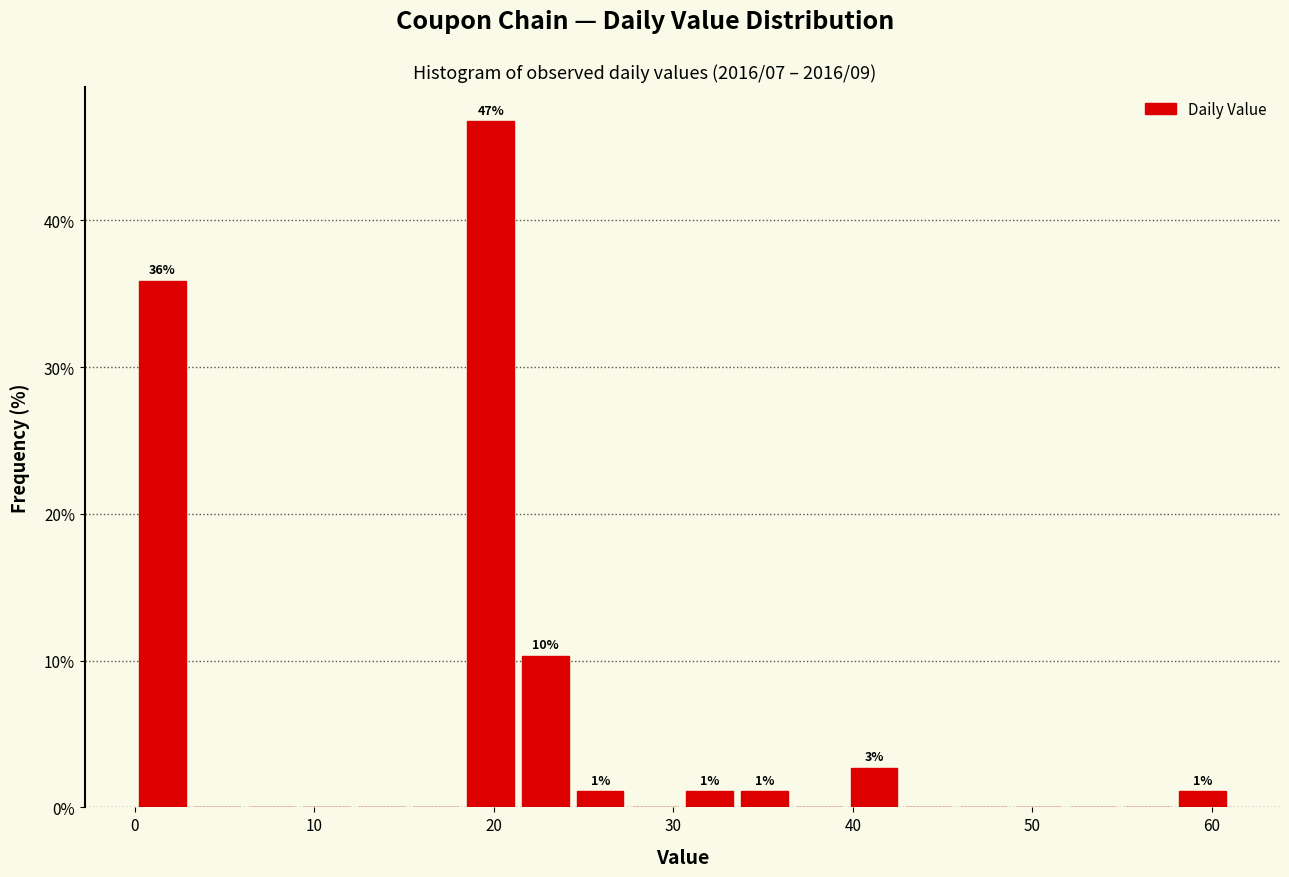

Around what value on the x-axis is the tallest bar? Give the approximate position of its centre, as read against the axis.

20